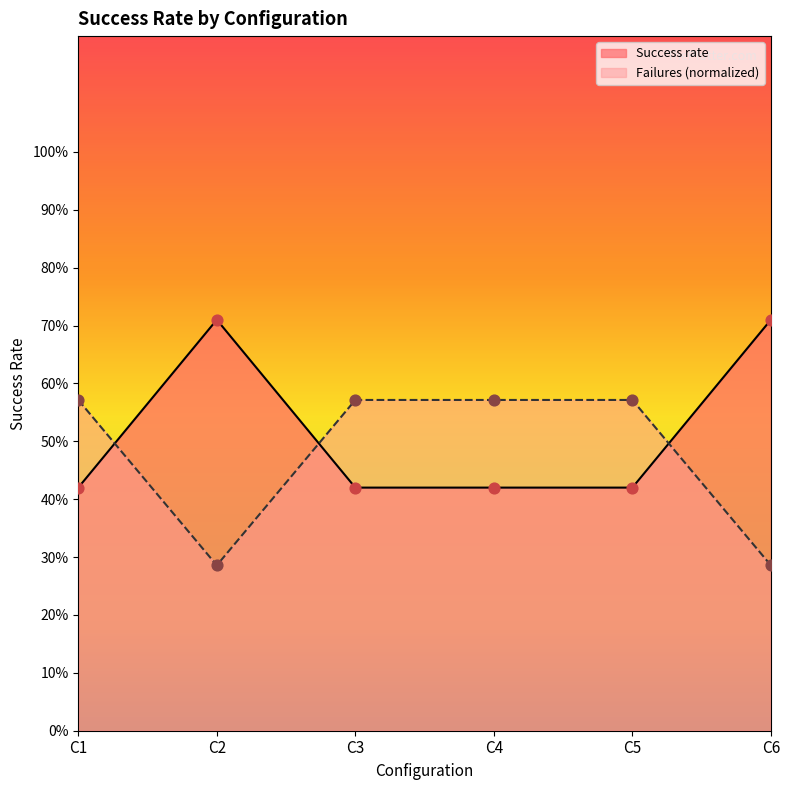

What is the total value across all series at C3?

1.0